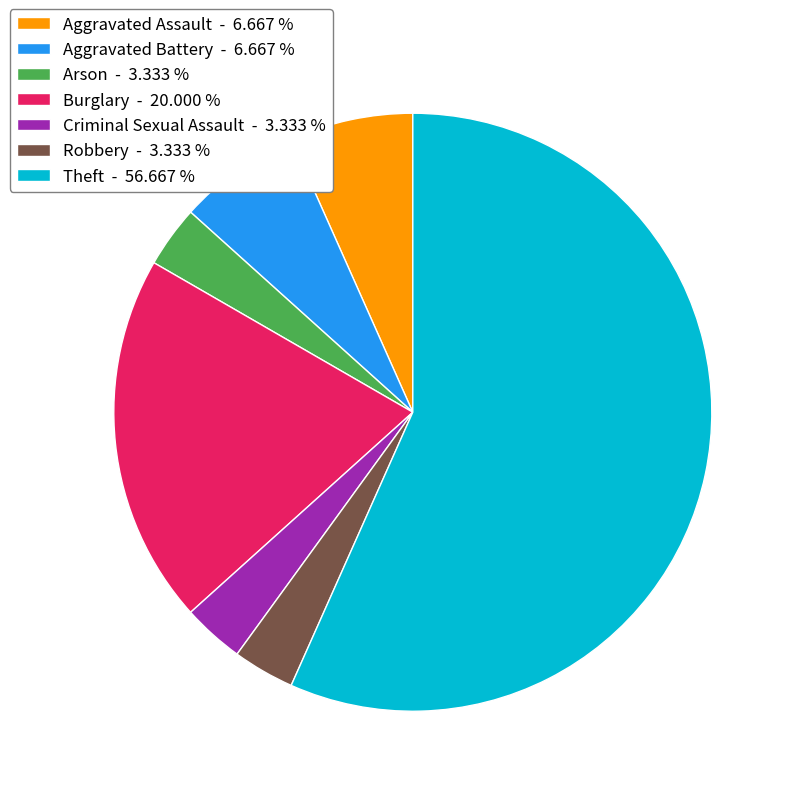

Do Robbery - 3.333 % and Aggravated Assault - 6.667 % together represent more than half of the pie?

No